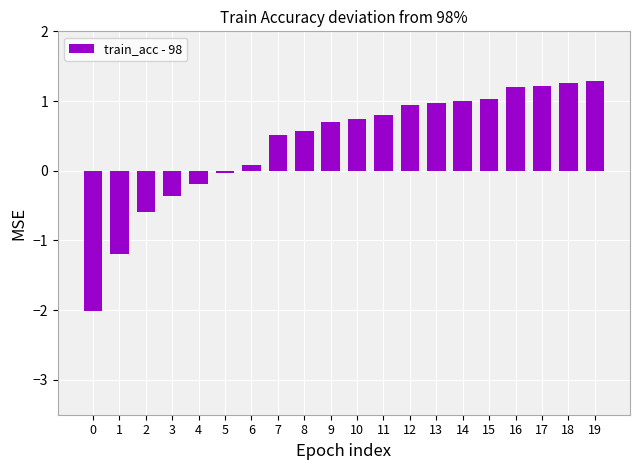

Are the bars horizontal?

No